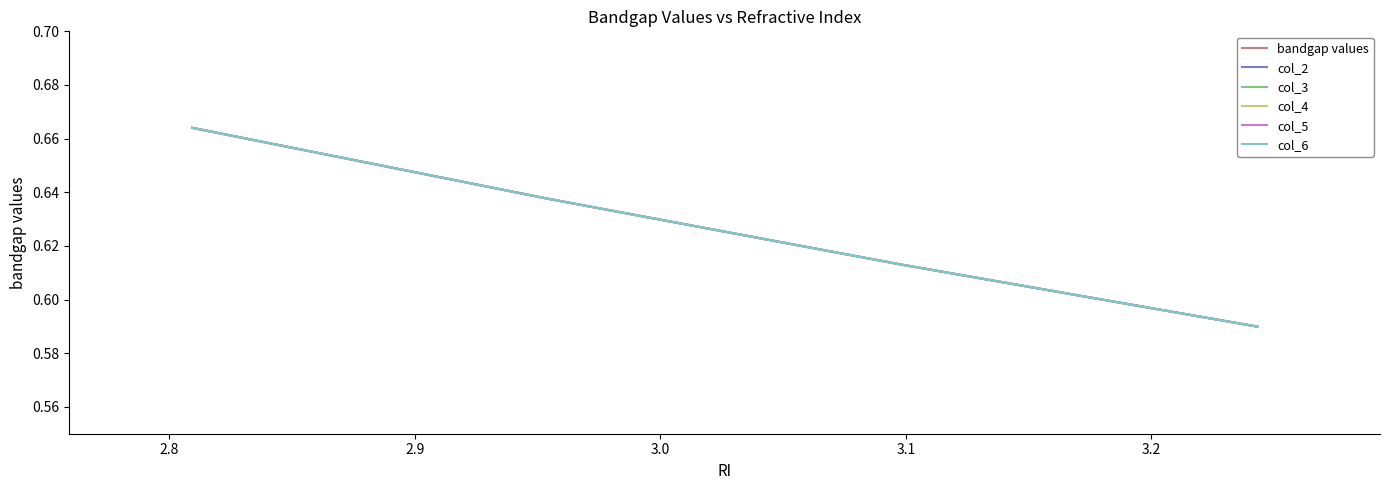

Does the chart display data point markers on the line(s)?

No